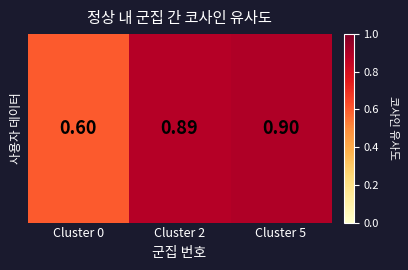

List the labels in order of value, largest first.

Cluster 5, Cluster 2, Cluster 0